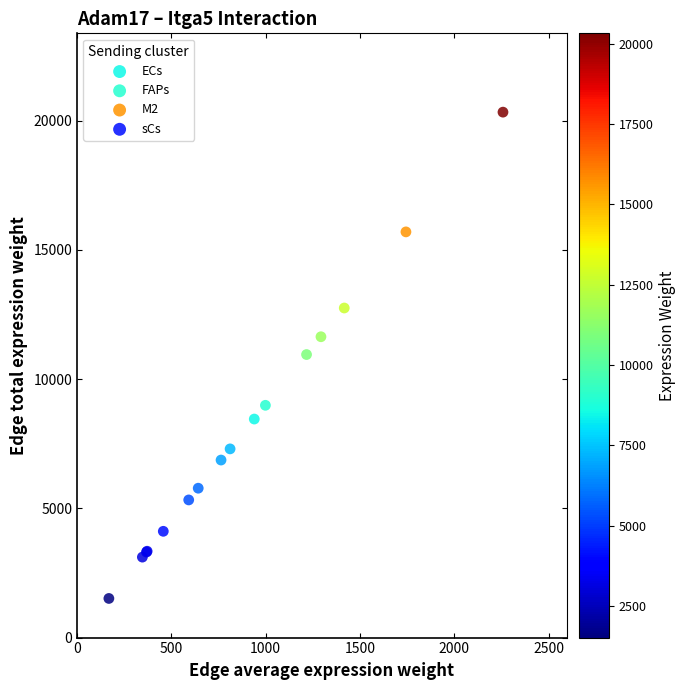

What are all the series names shown in the legend?

ECs, FAPs, M2, sCs